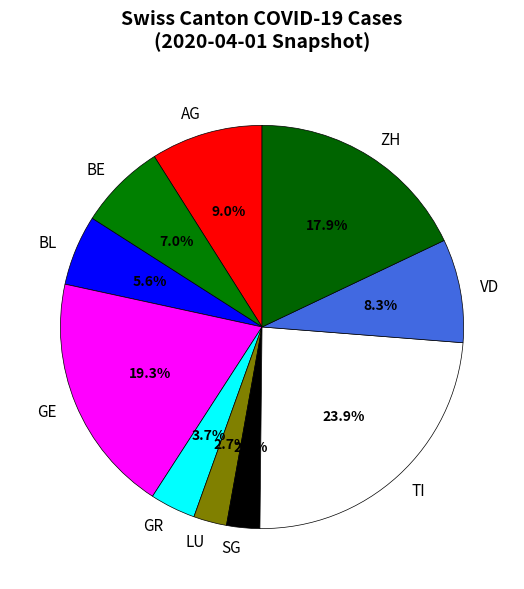

Which slice is the largest?

TI